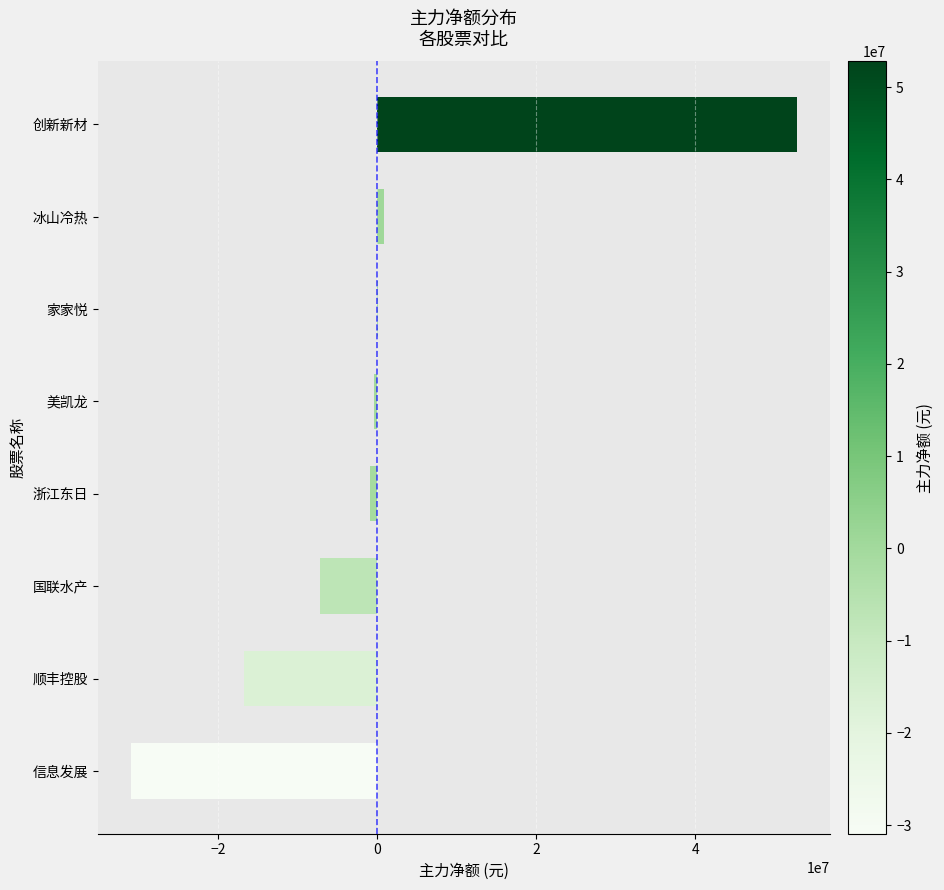

Does the chart contain stacked bars?

No